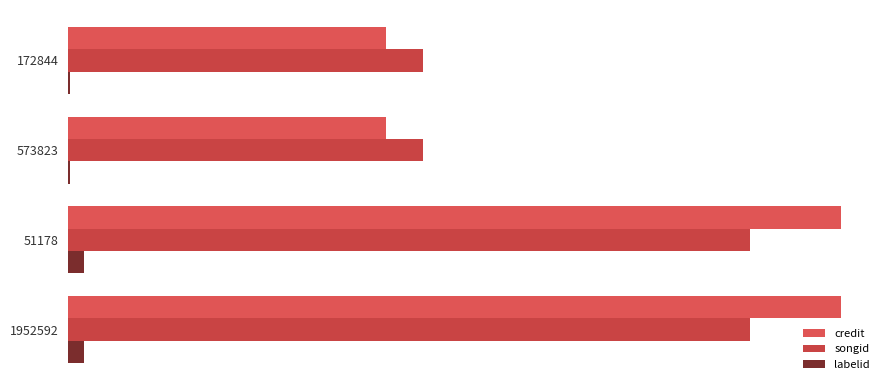

Rank the series by their maximum value, from highest to lowest.

credit, songid, labelid